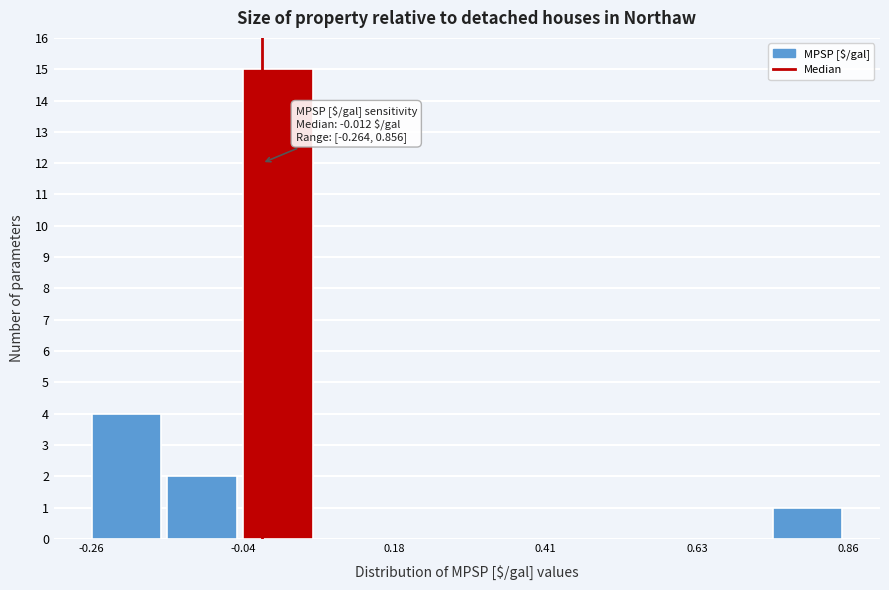

Around what value on the x-axis is the tallest bar? Give the approximate position of its centre, as read against the axis.

0.00